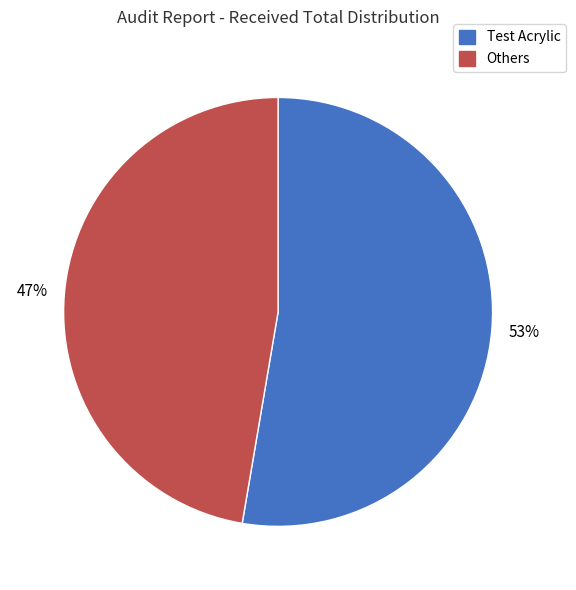

To the nearest percent, what is the average slice percentage?

50%